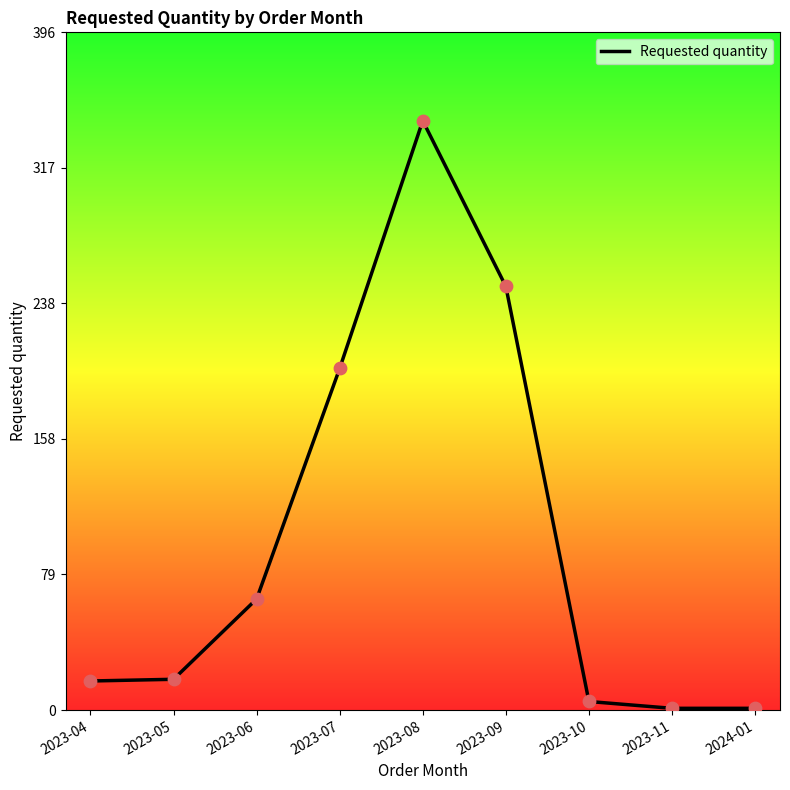

Approximately how many times larger is the value at 2023-09 compared to 2023-10?

49.6